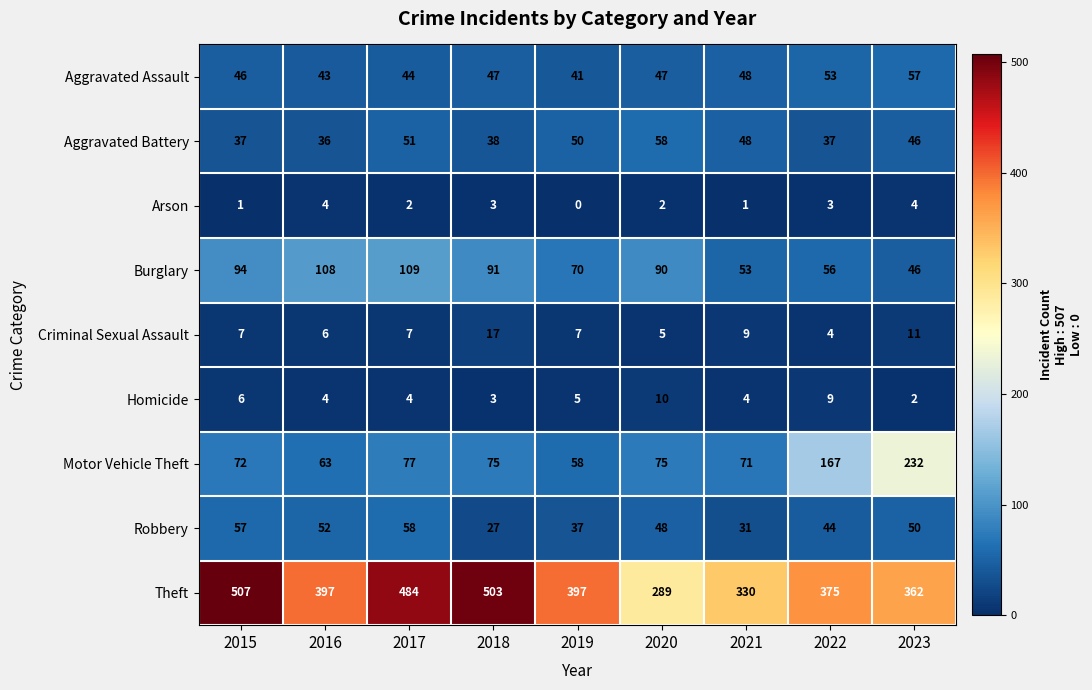

What is the difference between the maximum and minimum values in the Robbery series?

31